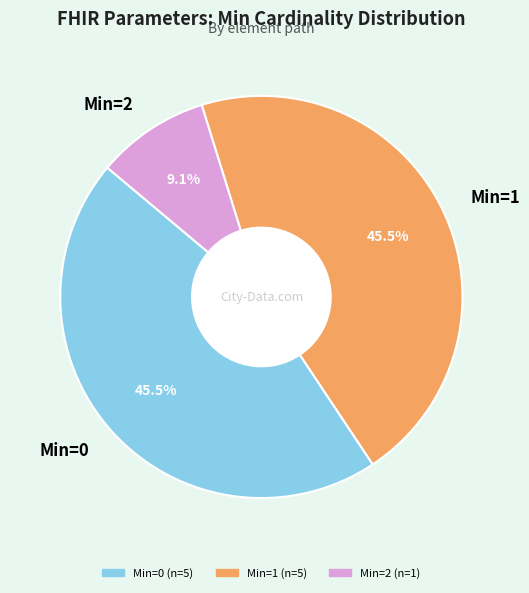

Which category has the smallest portion of the pie?

Min=2